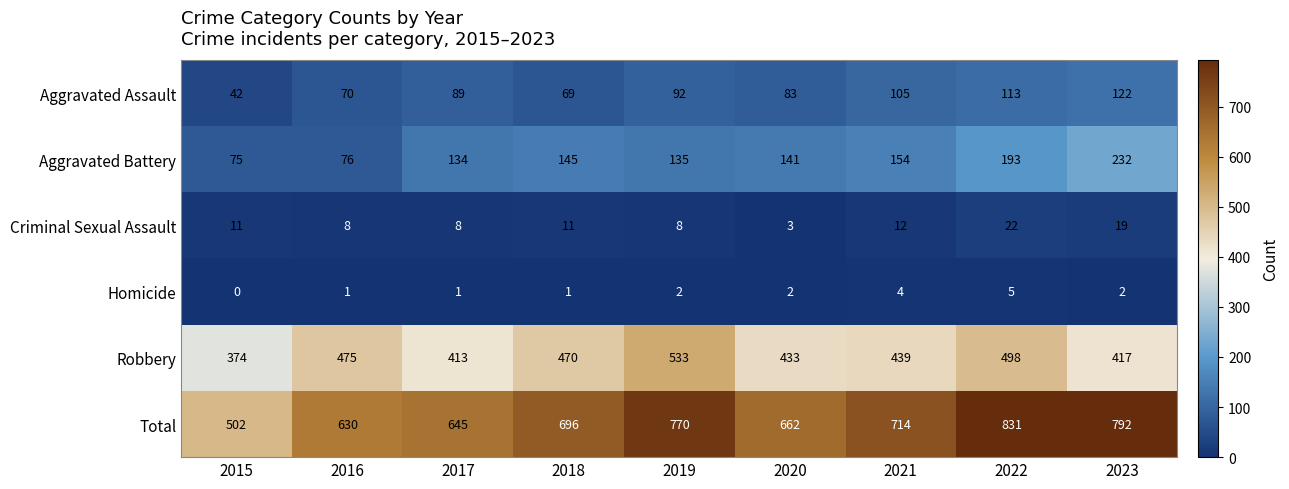

Rank the series by their maximum value, from lowest to highest.

Homicide, Criminal Sexual Assault, Aggravated Assault, Aggravated Battery, Robbery, Total